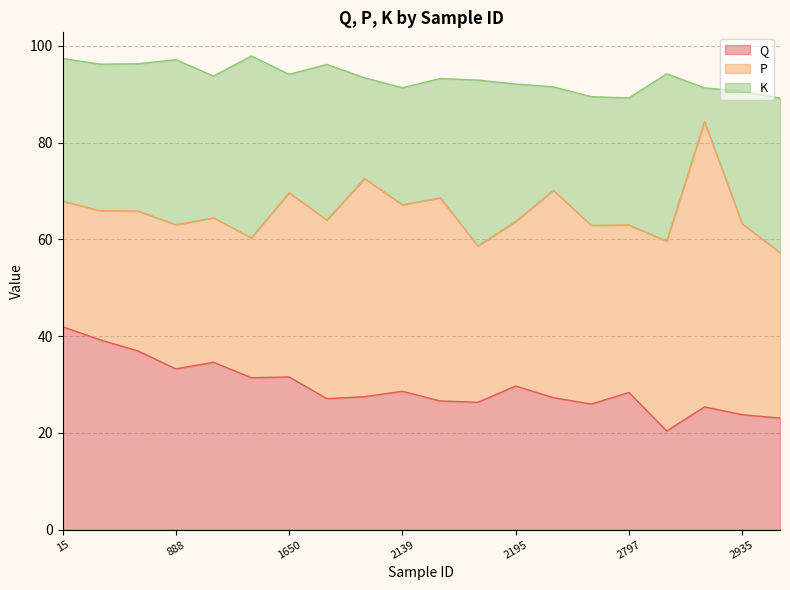

Rank the series by their average value, from highest to lowest.

P, Q, K